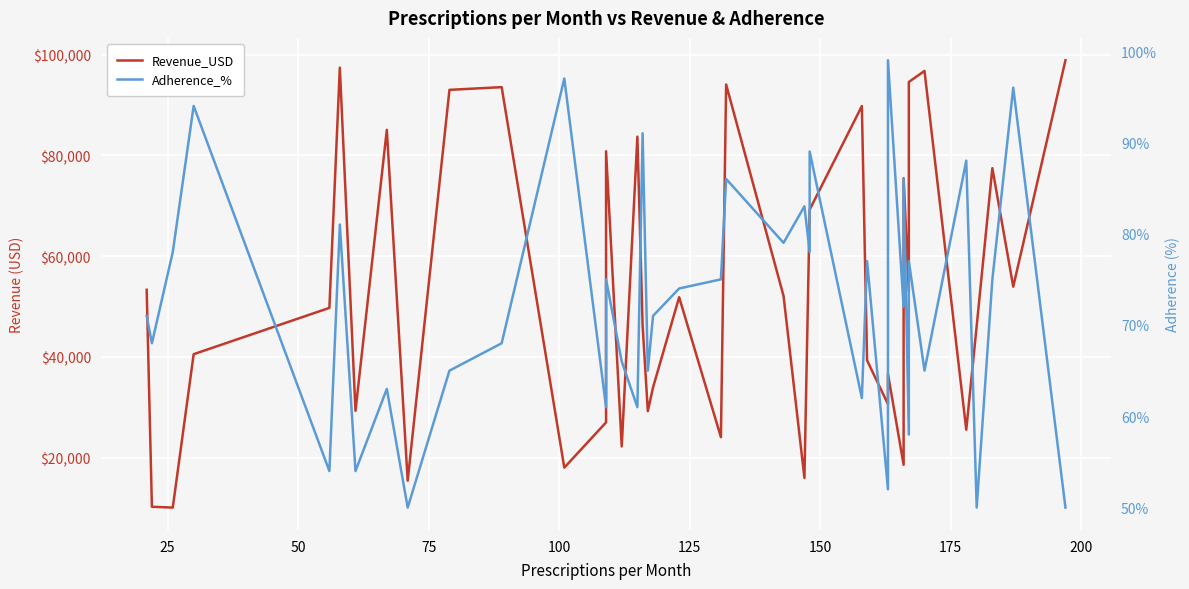

How many lines are shown in the chart?

2